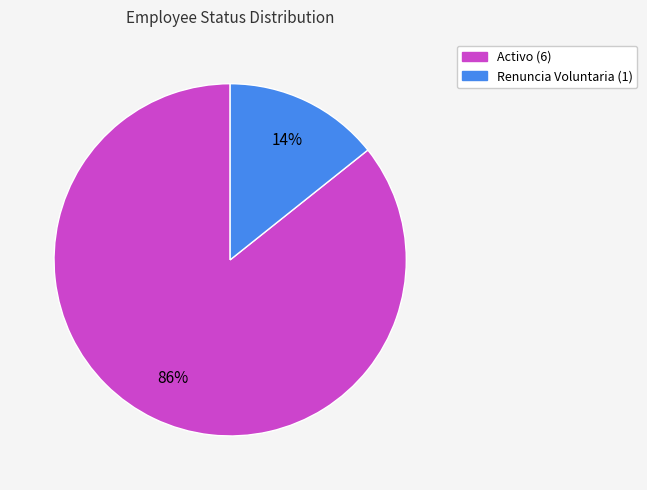

Between Activo and Renuncia Voluntaria, which is larger?

Activo